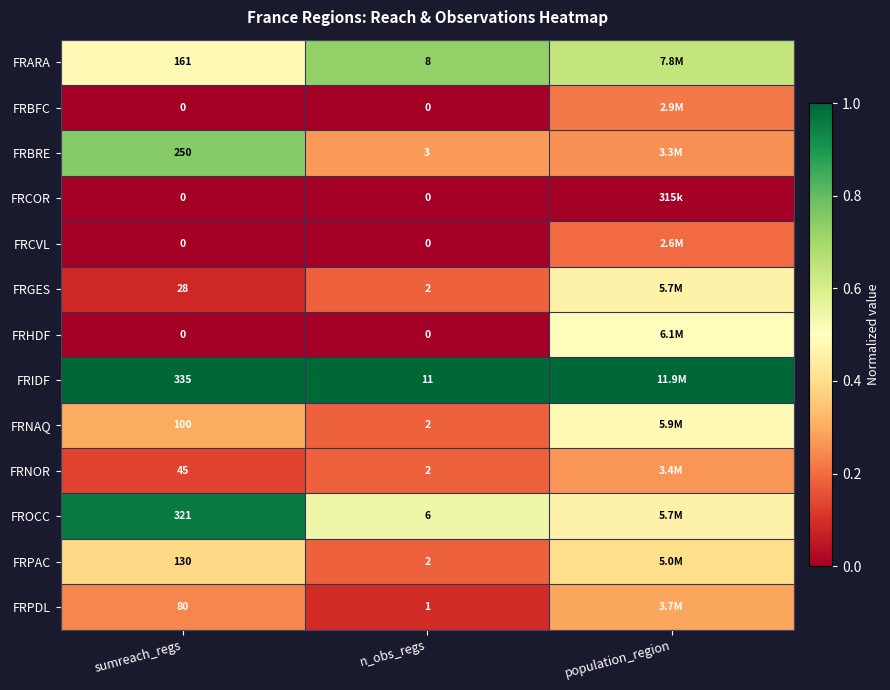

Is the value of FRHDF at n_obs_regs greater than the value of FROCC at sumreach_regs?

No